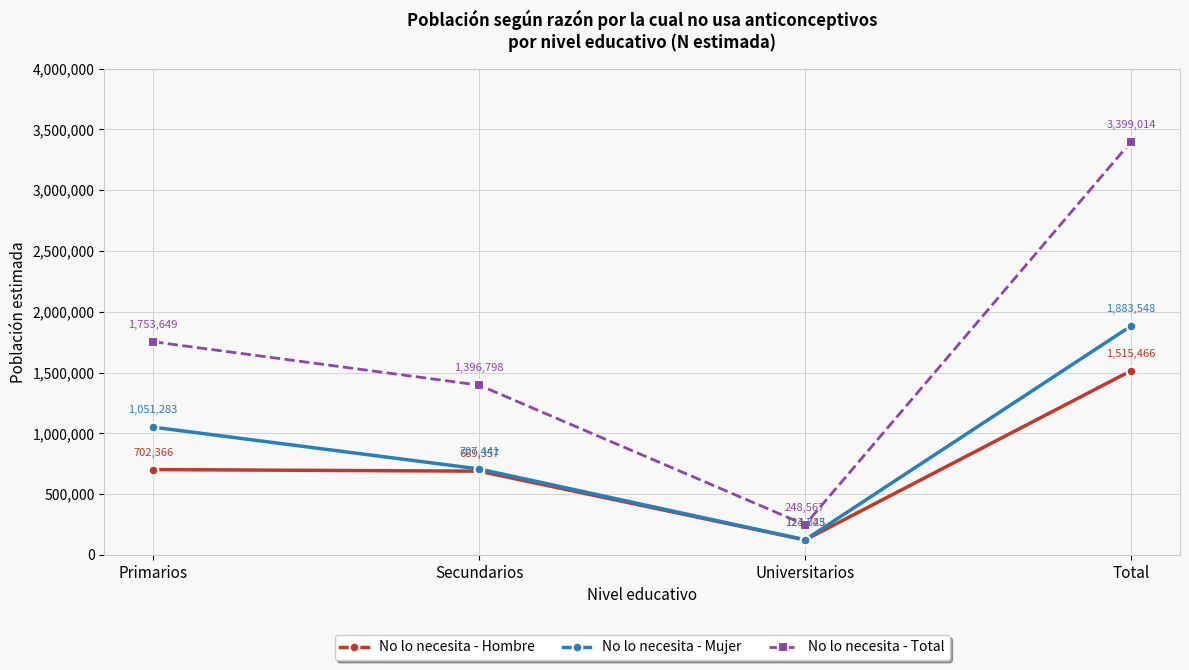

Rank the series by their average value, from highest to lowest.

No lo necesita - Total, No lo necesita - Mujer, No lo necesita - Hombre